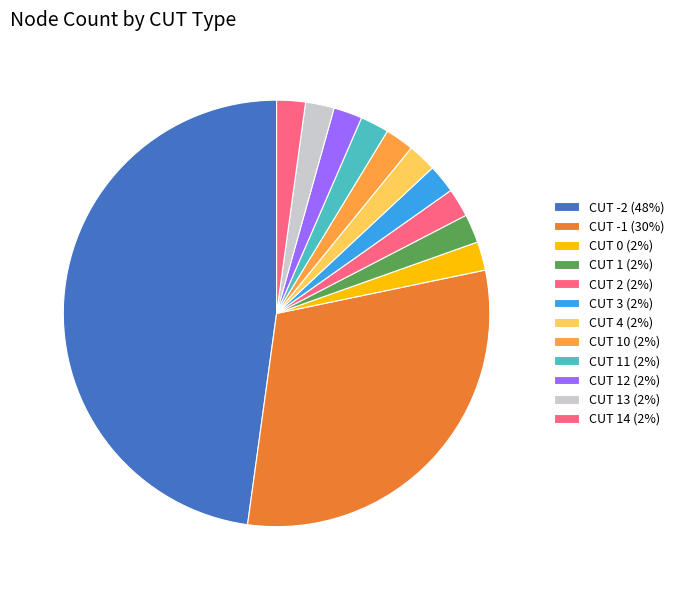

Count the number of slices in the pie.

12